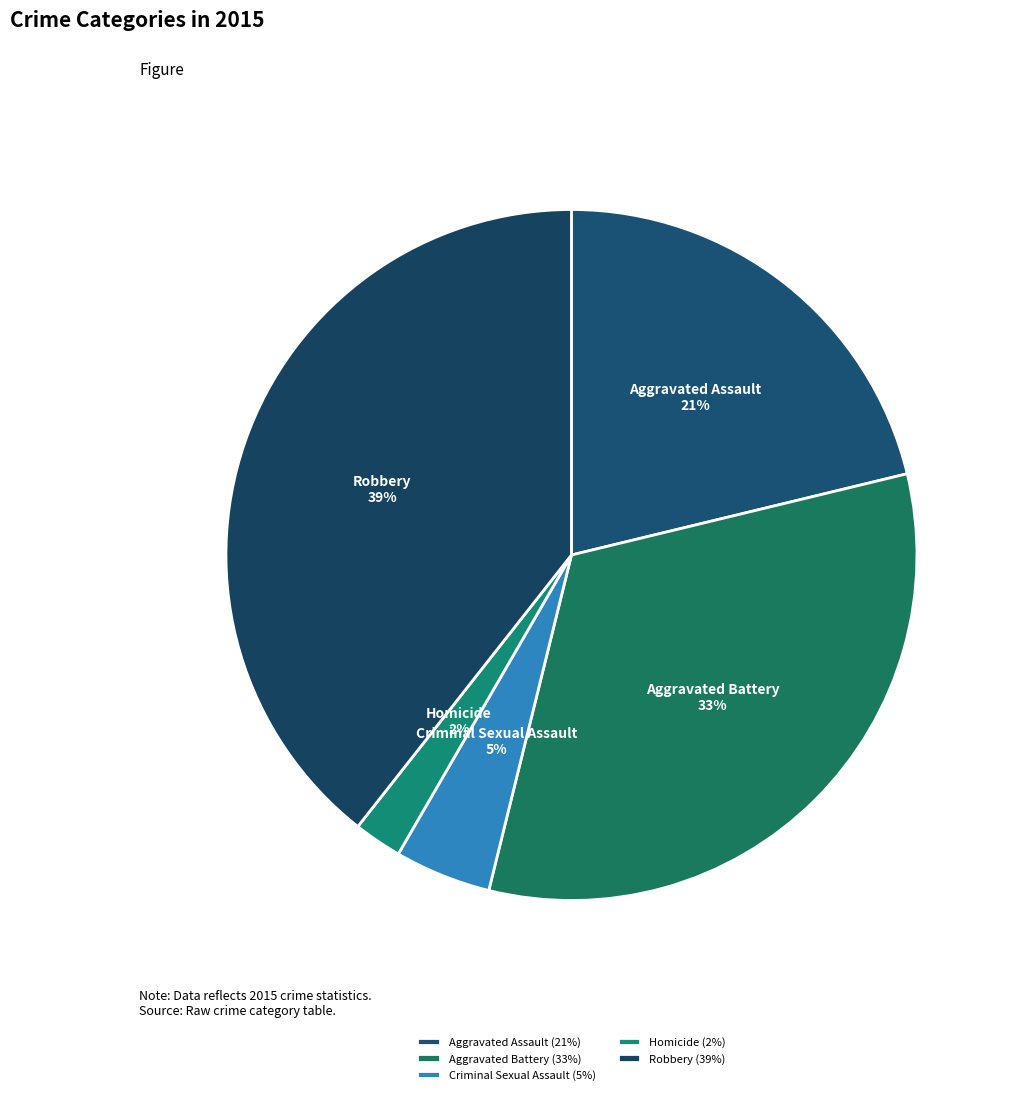

Rank the categories by value from lowest to highest.

Homicide, Criminal Sexual Assault, Aggravated Assault, Aggravated Battery, Robbery